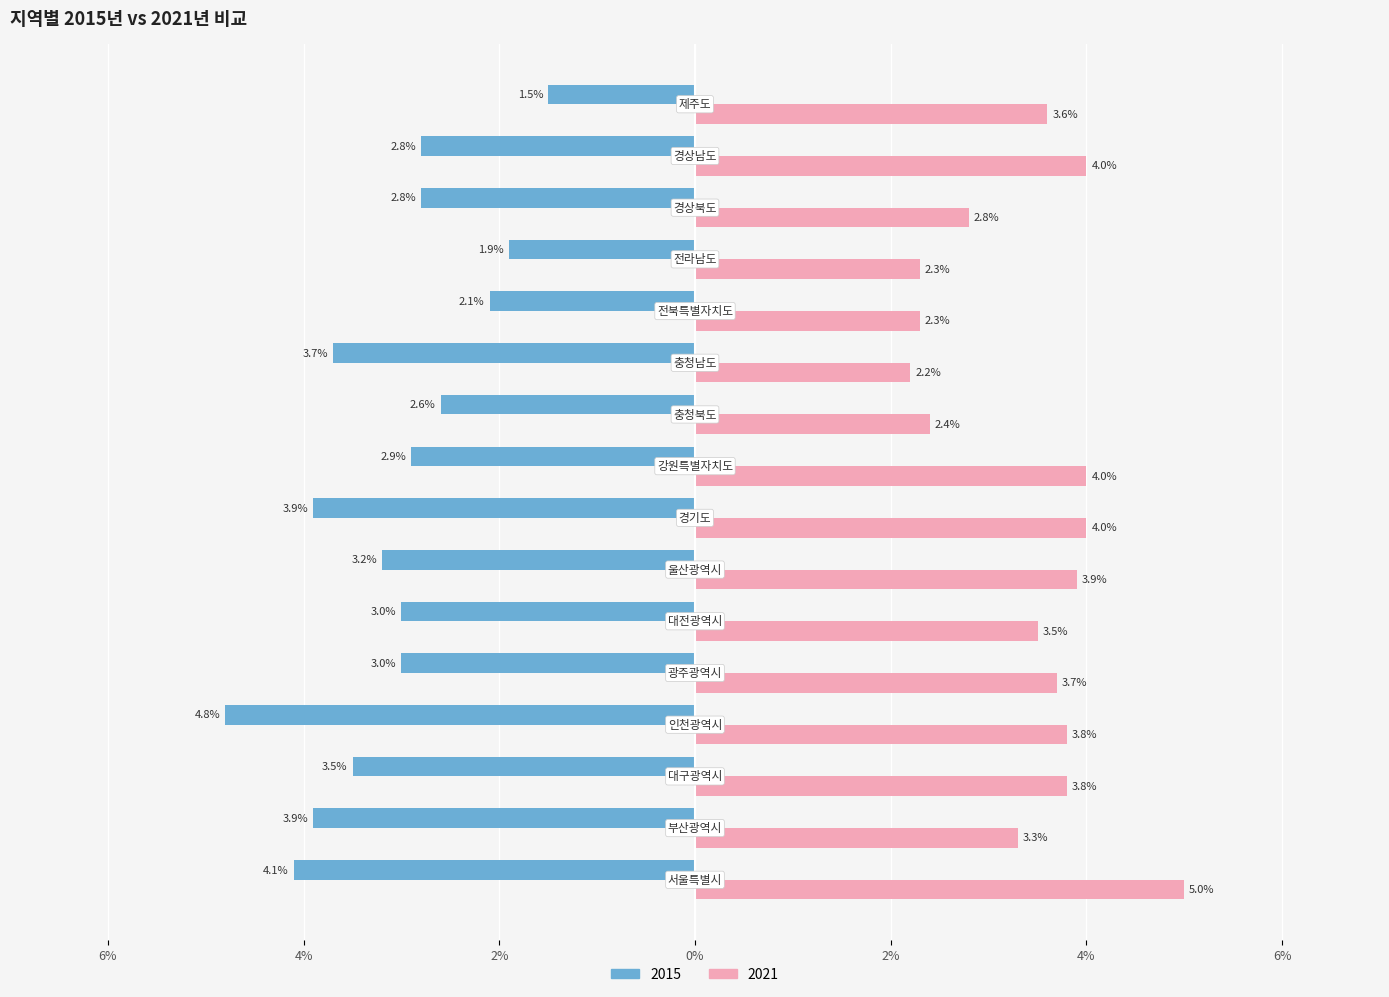

How many bars are there in total?

32